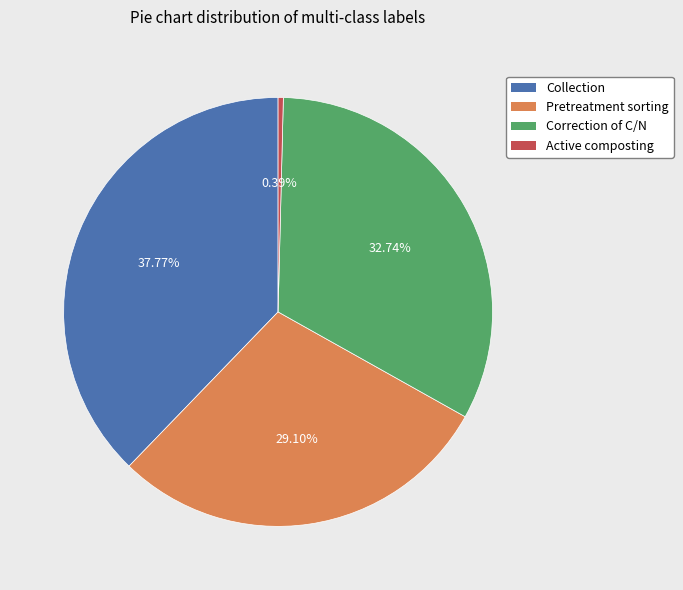

To the nearest percent, what is the average slice percentage?

25%